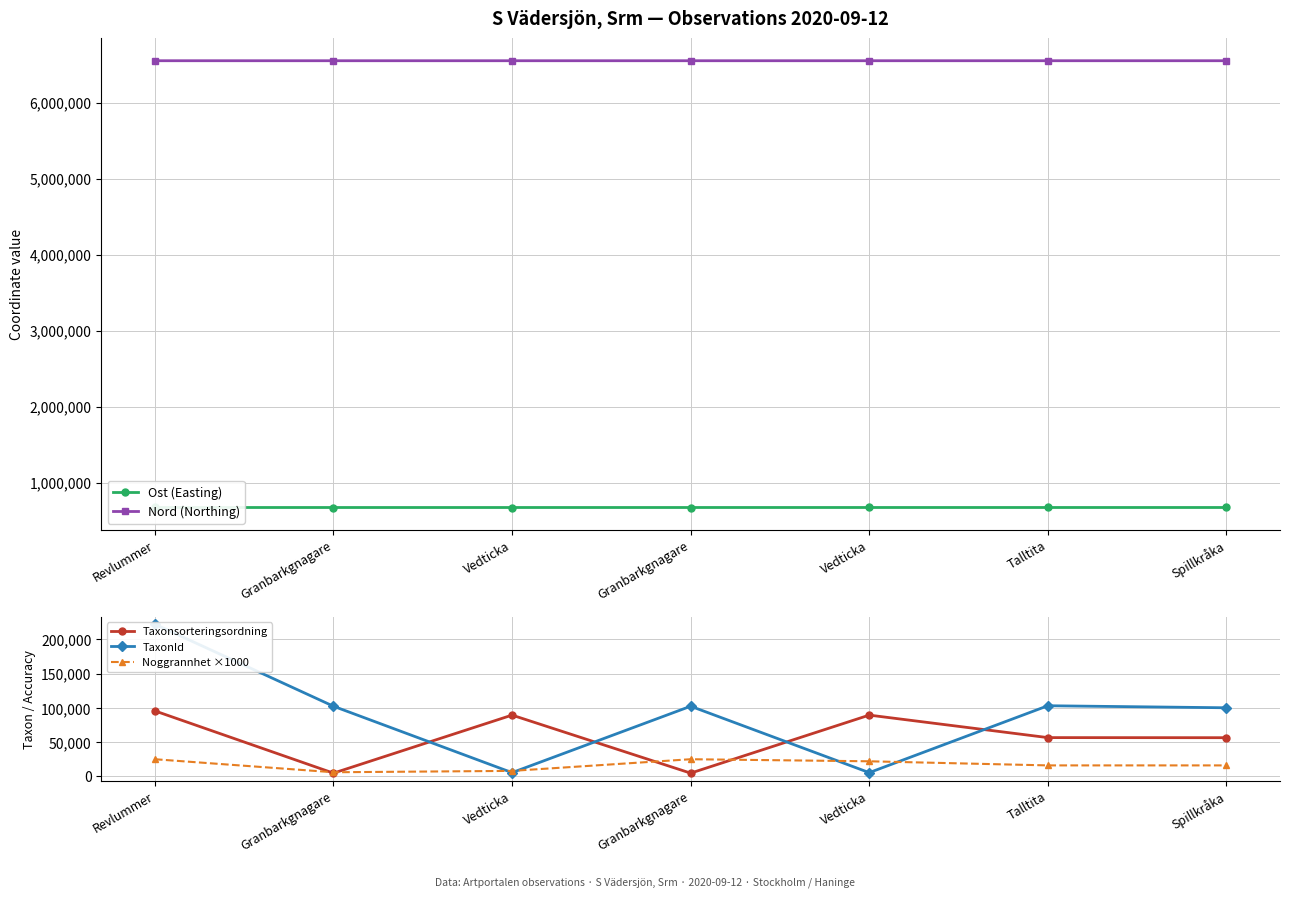

Where is the first local minimum for Noggrannhet ×1000?

Granbarkgnagare